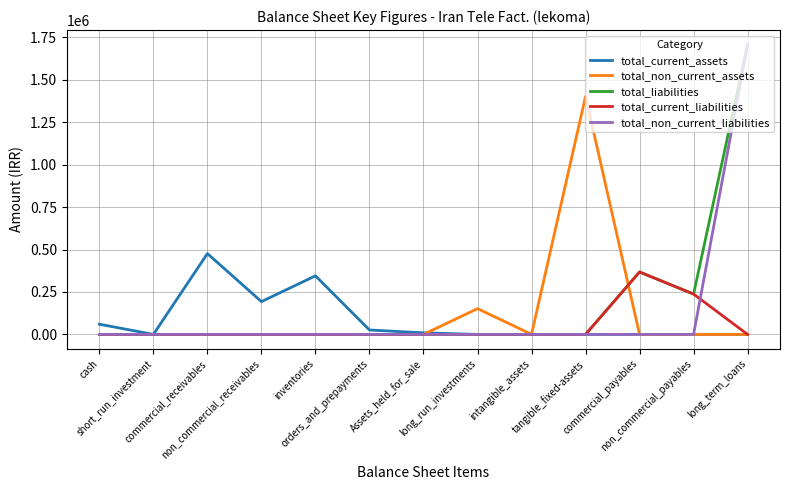

What is the difference between the maximum and second lowest values in the total_non_current_assets series?

1401538